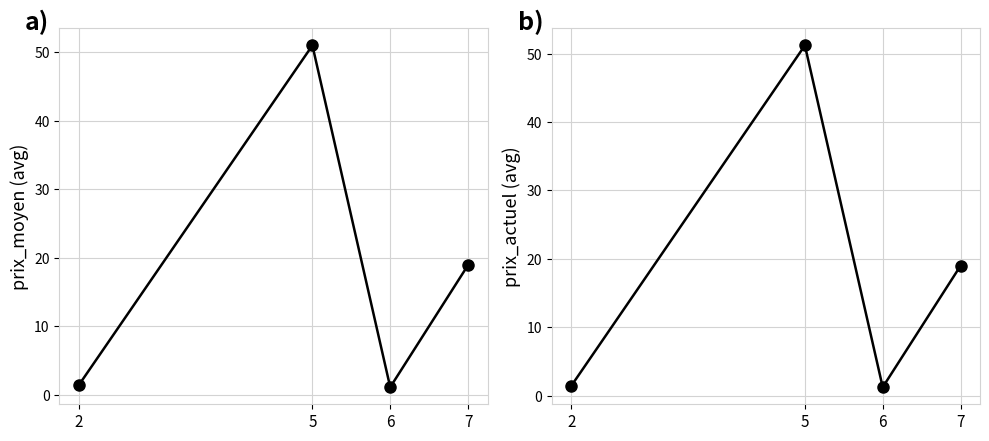

Rank the categories by prix_moyen value from highest to lowest.

5, 7, 2, 6